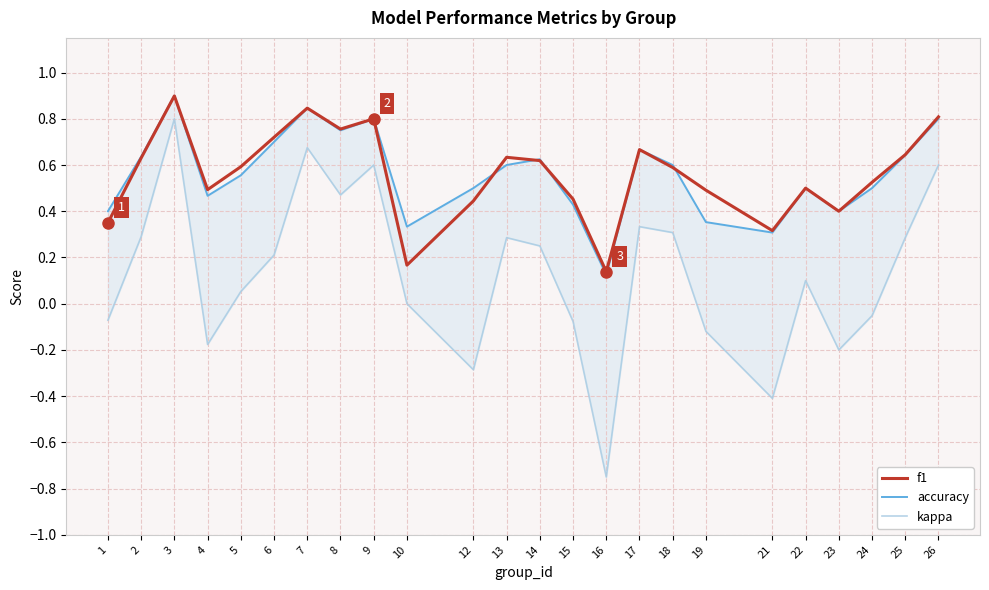

True or false: f1 and accuracy cross at least once.

True